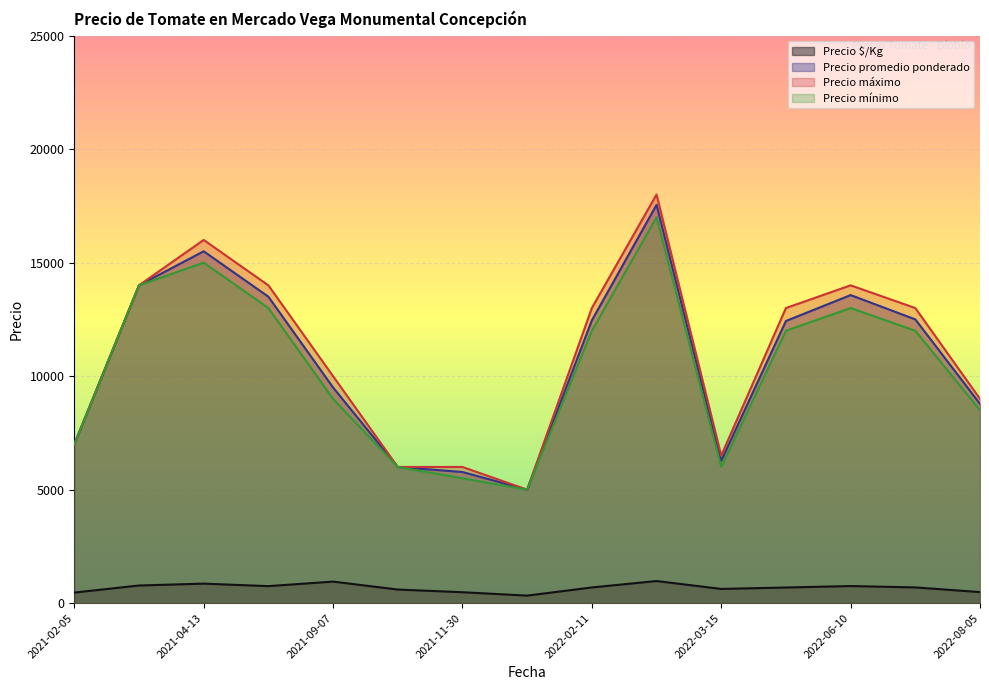

What is the sum of all Precio máximo values?

164500